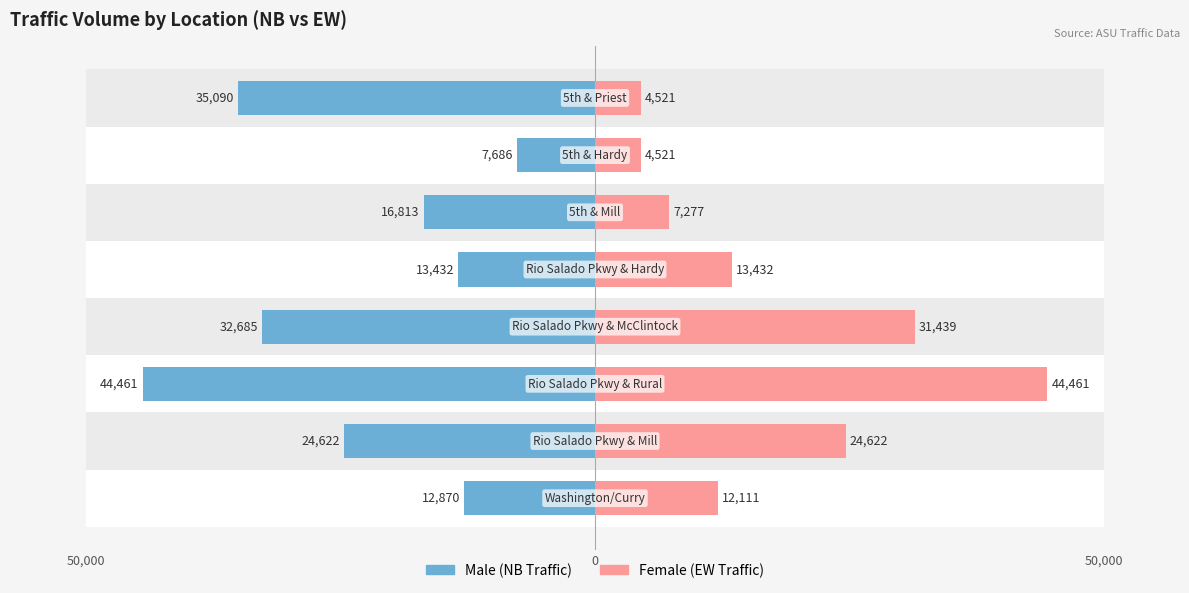

The Female series shows 4521 at 7. True or false?

True